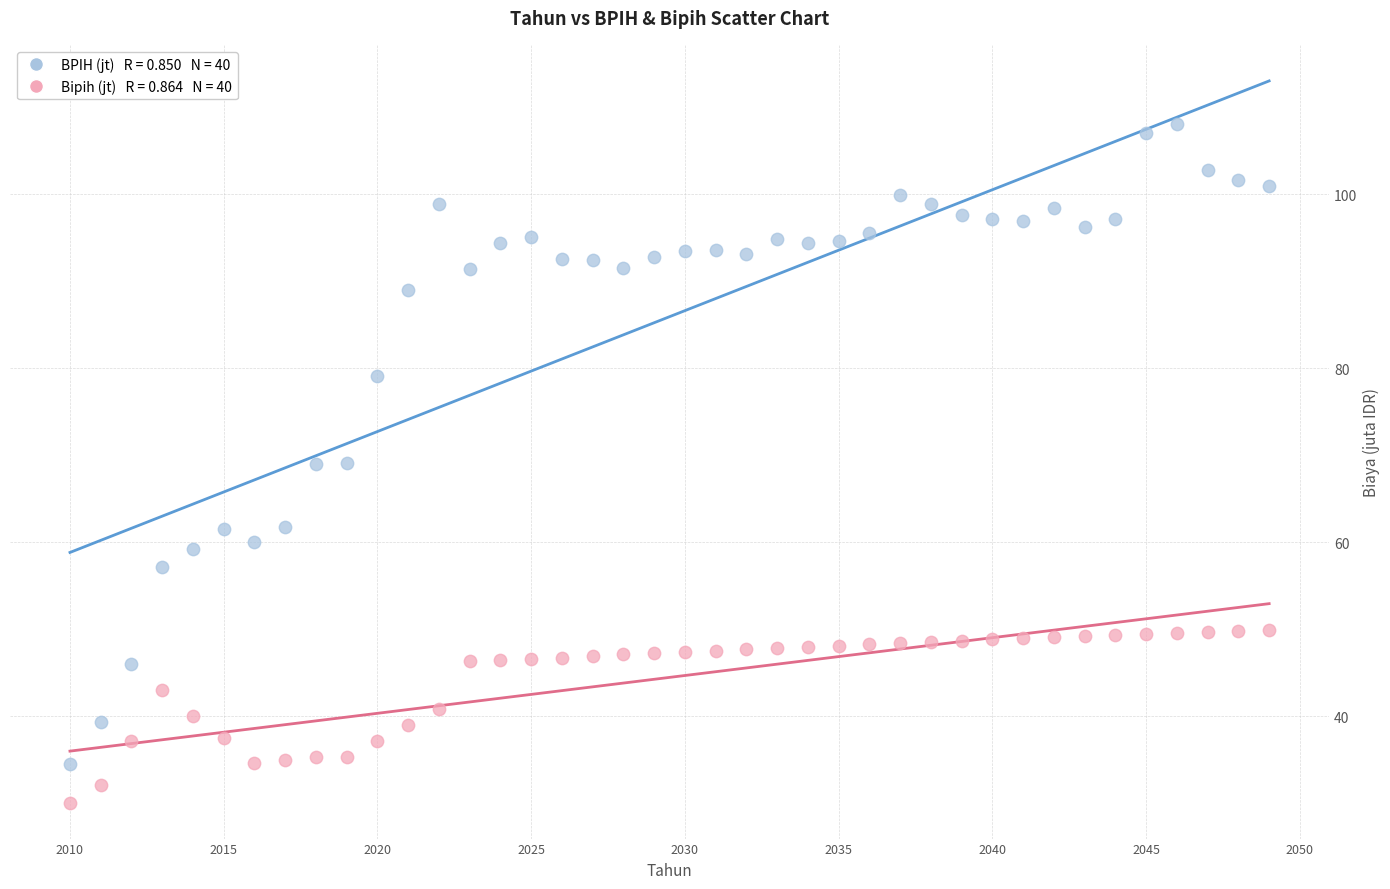

Across all data points, what is the range of X values (max minus min)?

39.0